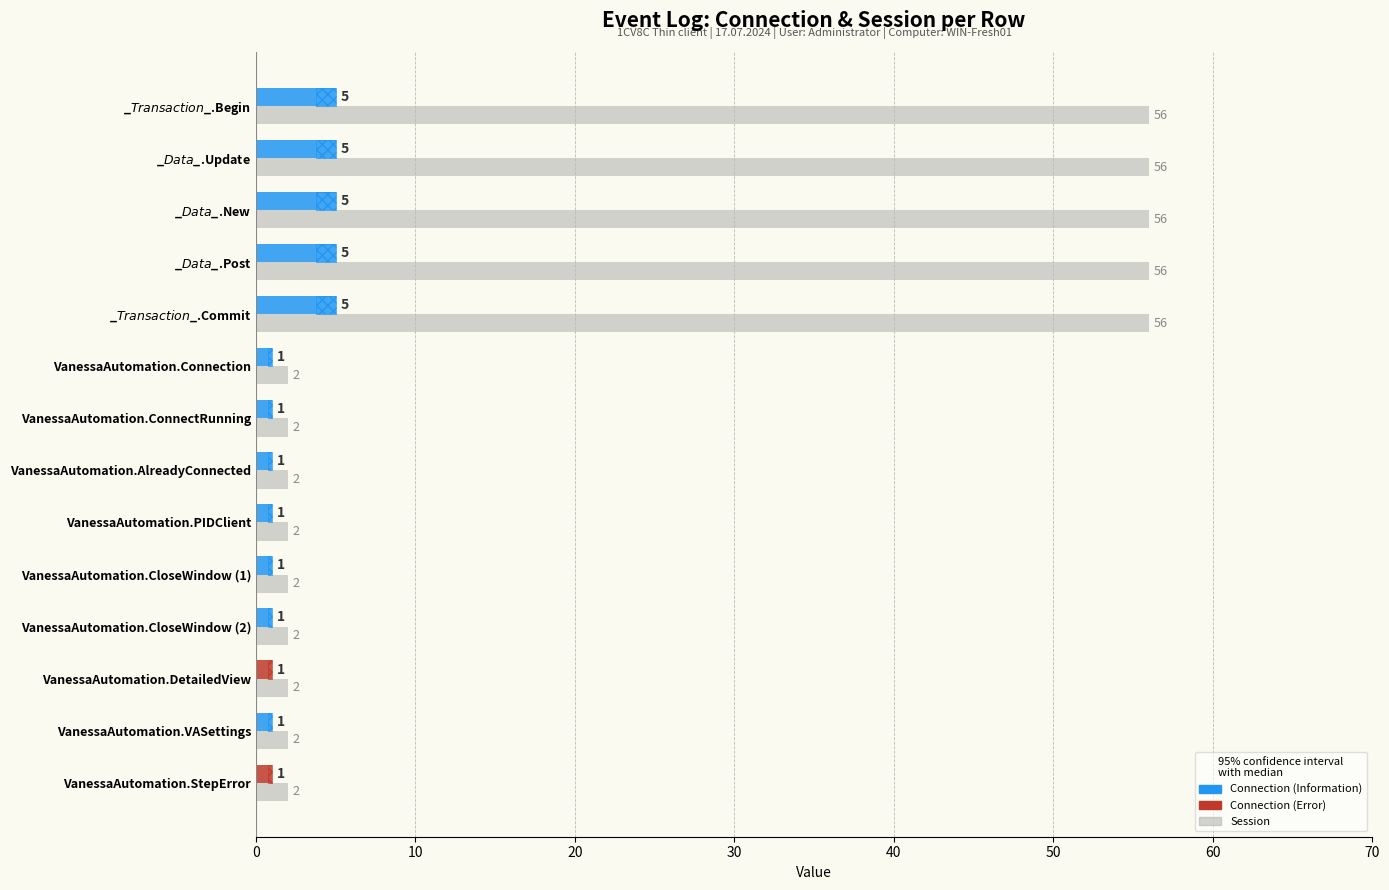

Between _$Transaction$_.Begin and VanessaAutomation.PIDClient, which series saw the biggest shift?

Session